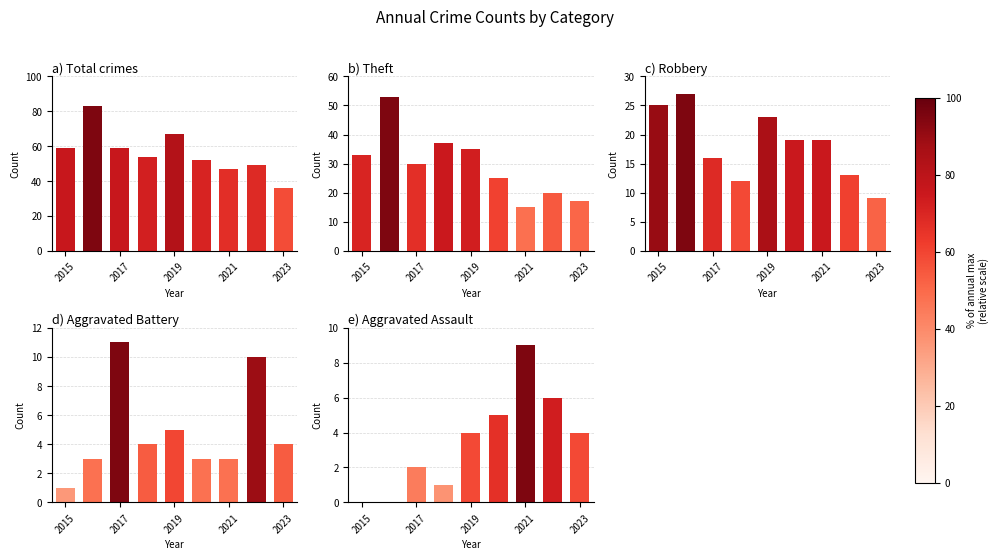

Which series changed the most between 2019 and 2021?

Theft